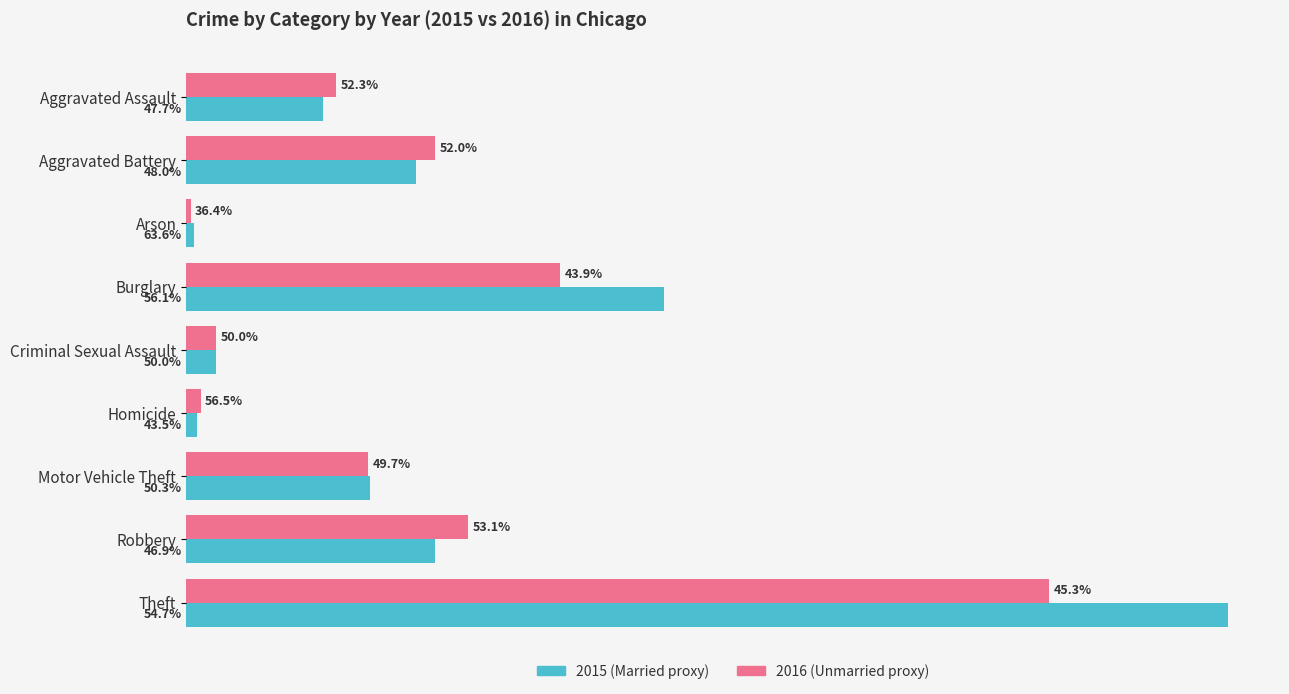

Reading left to right, what are all the values shown in this chart?

Married: 123	207	7	430	27	10	166	224	938
Unmarried: 135	224	4	337	27	13	164	254	777